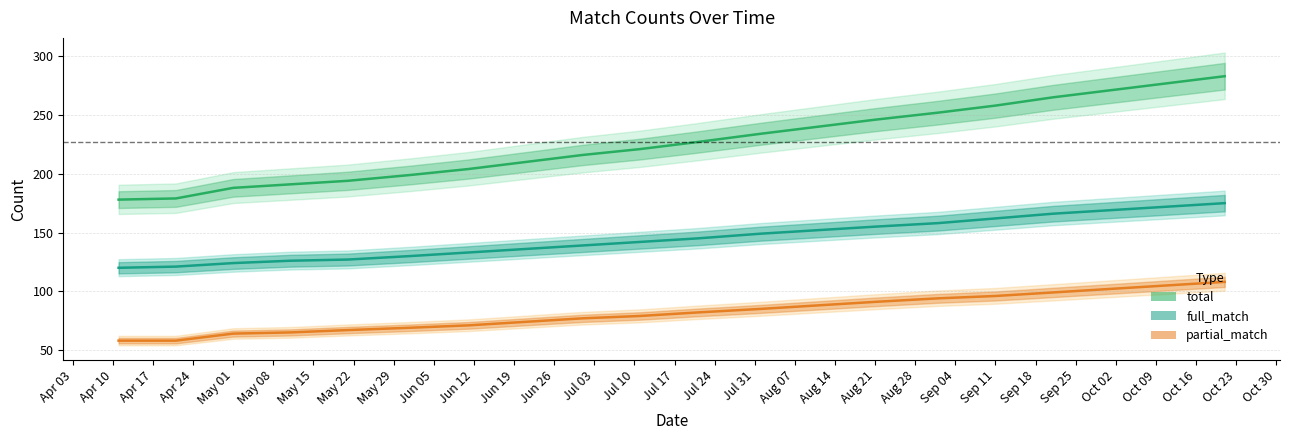

How many lines are shown in the chart?

3